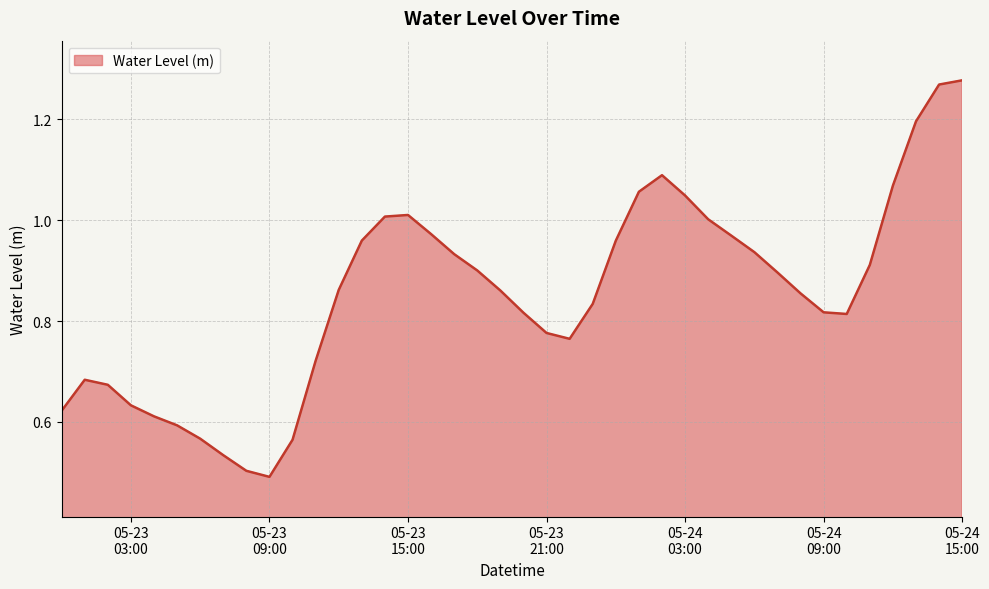

How many lines are shown in the chart?

1